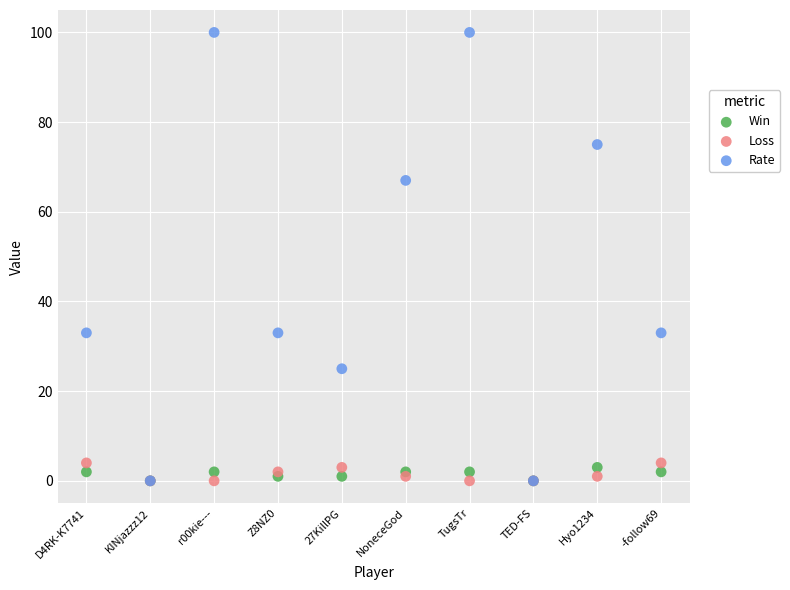

Which series contains the highest Y value?

Rate